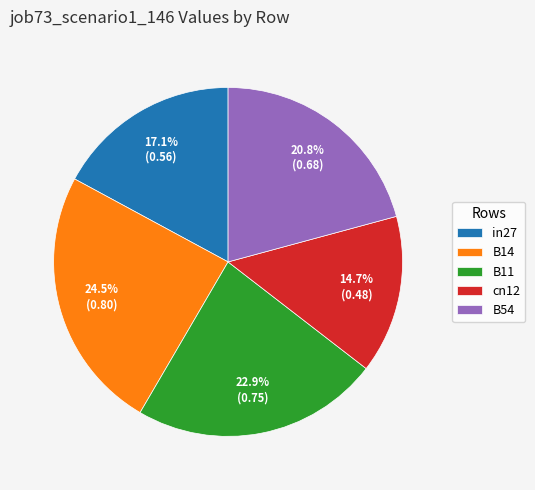

Count the number of slices in the pie.

5